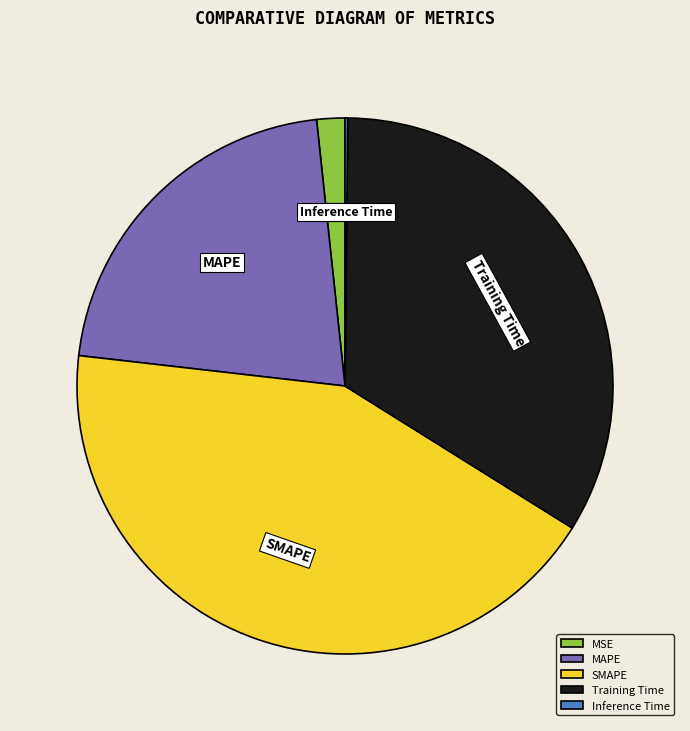

The SMAPE slice represents 33% of the pie. True or false?

False